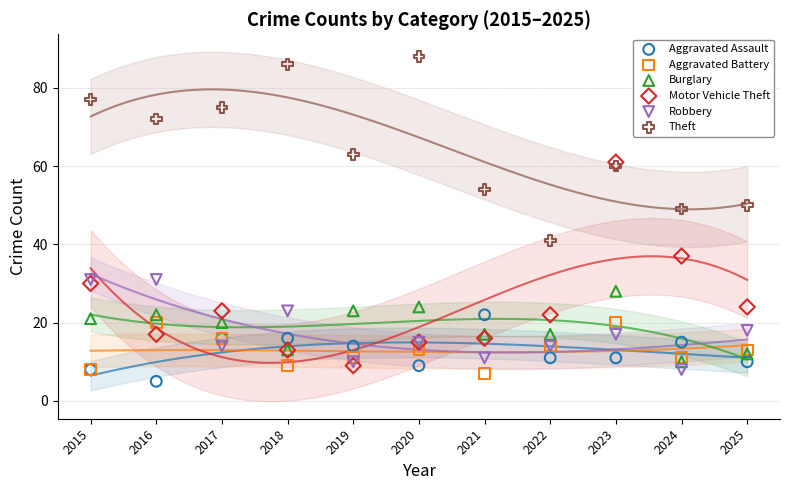

Which series has the widest spread of Y values?

Motor Vehicle Theft